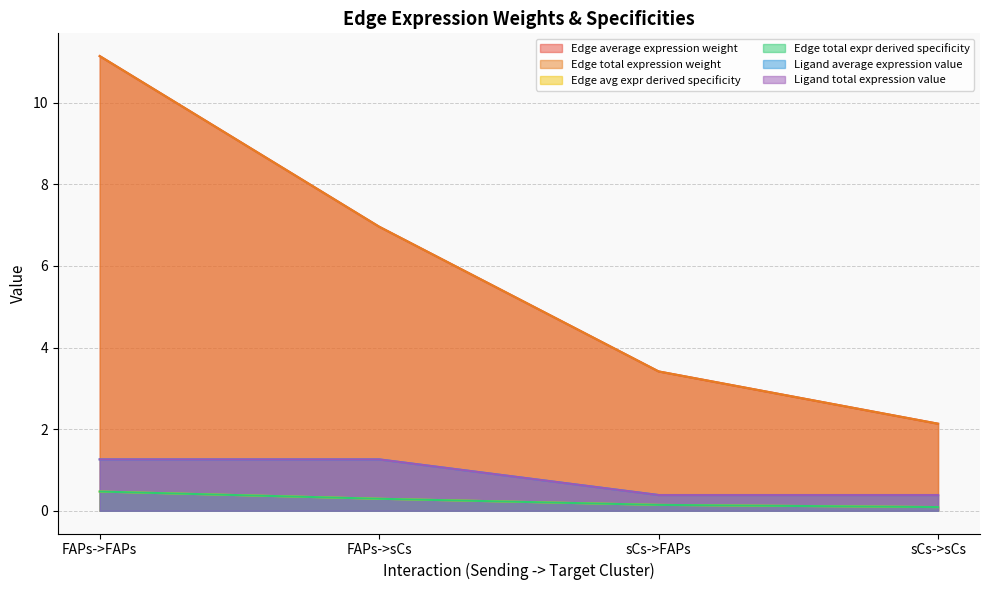

At FAPs->FAPs, list the series in order from smallest to largest.

Edge avg expr derived specificity, Edge total expr derived specificity, Ligand average expression value, Ligand total expression value, Edge average expression weight, Edge total expression weight